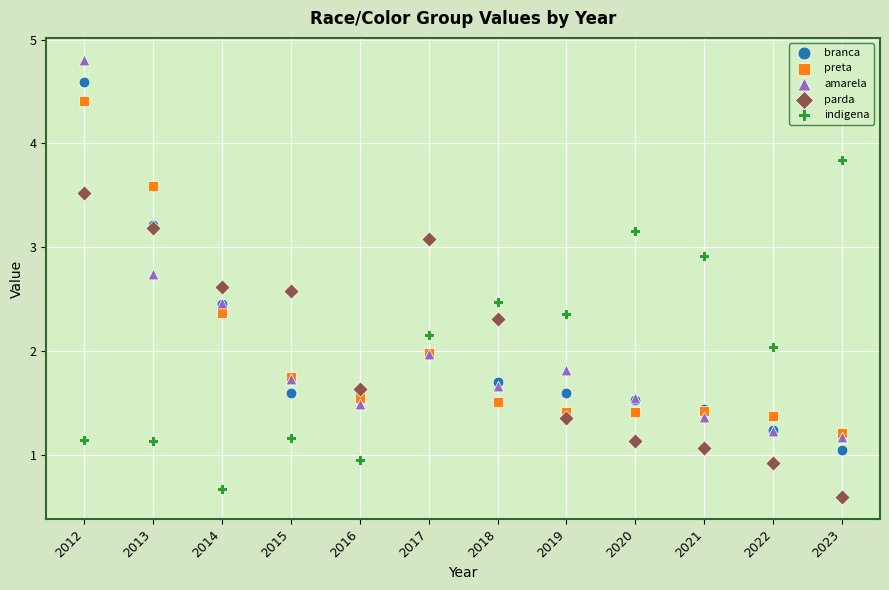

What are all the series names shown in the legend?

branca, preta, amarela, parda, indigena